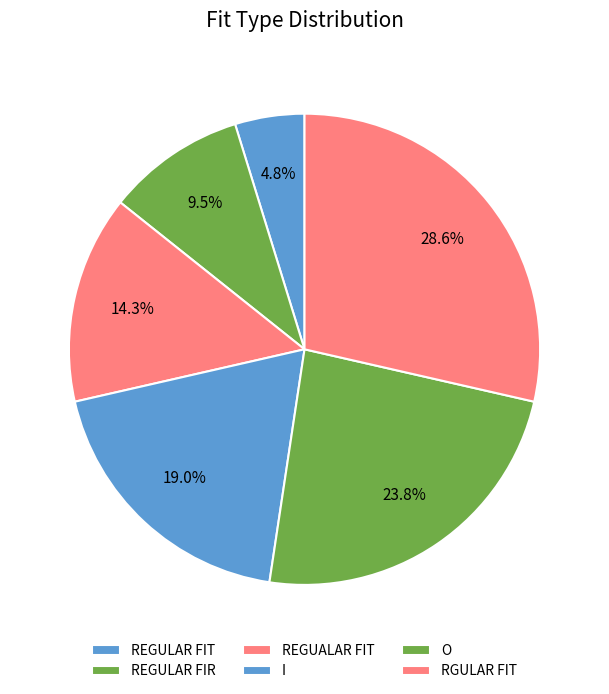

To the nearest percent, what is the difference between the I and REGUALAR FIT slice percentages?

5%